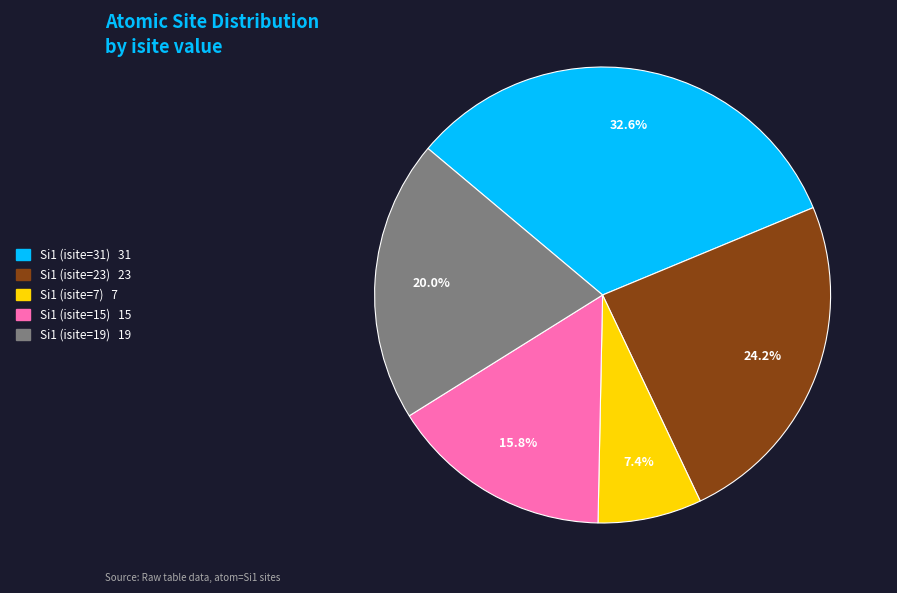

Which has a higher value, Si1 (isite=31) or Si1 (isite=7)?

Si1 (isite=31)